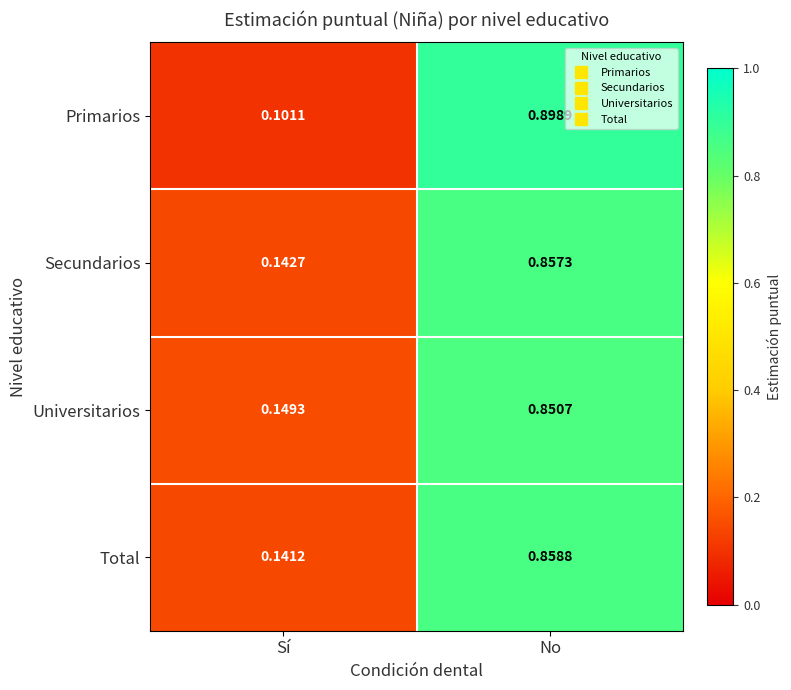

Which category has the lowest value across all series?

Sí